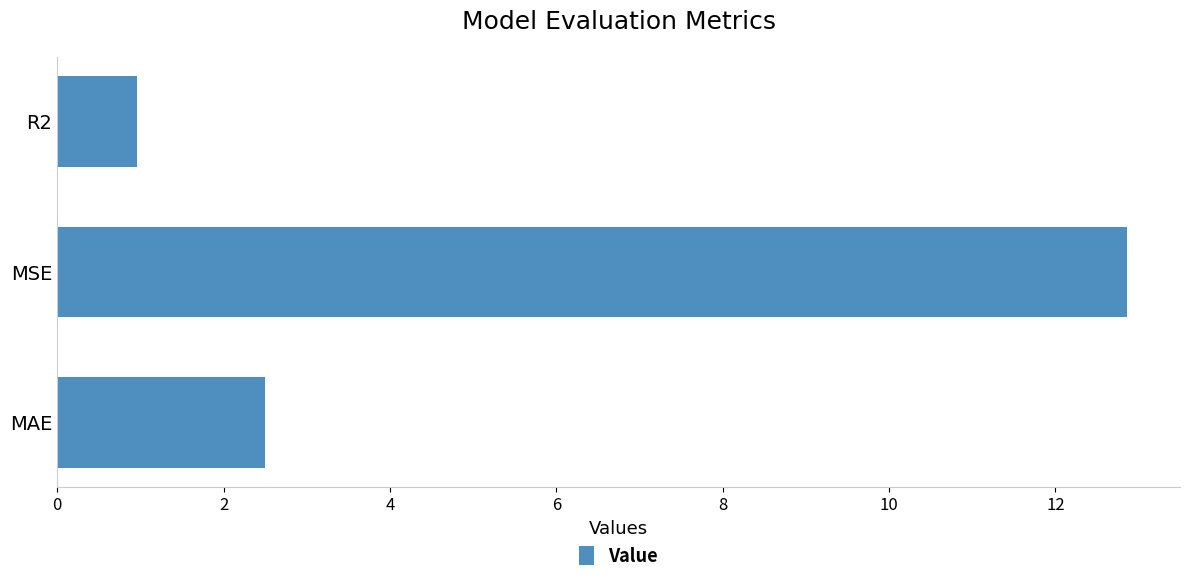

Count the number of data series in this chart.

1